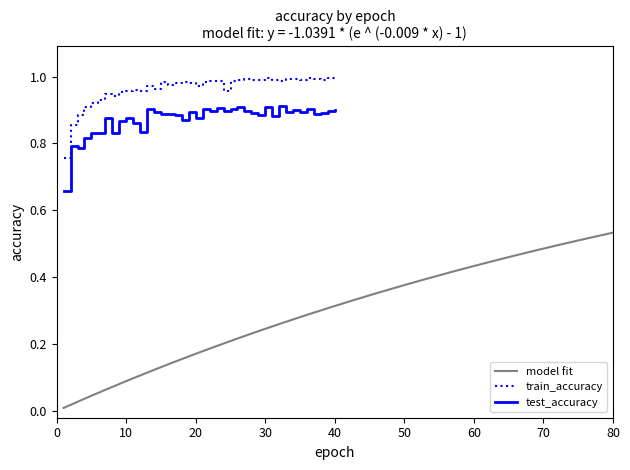

True or false: test_accuracy has a value of 0.4 at 4.

False